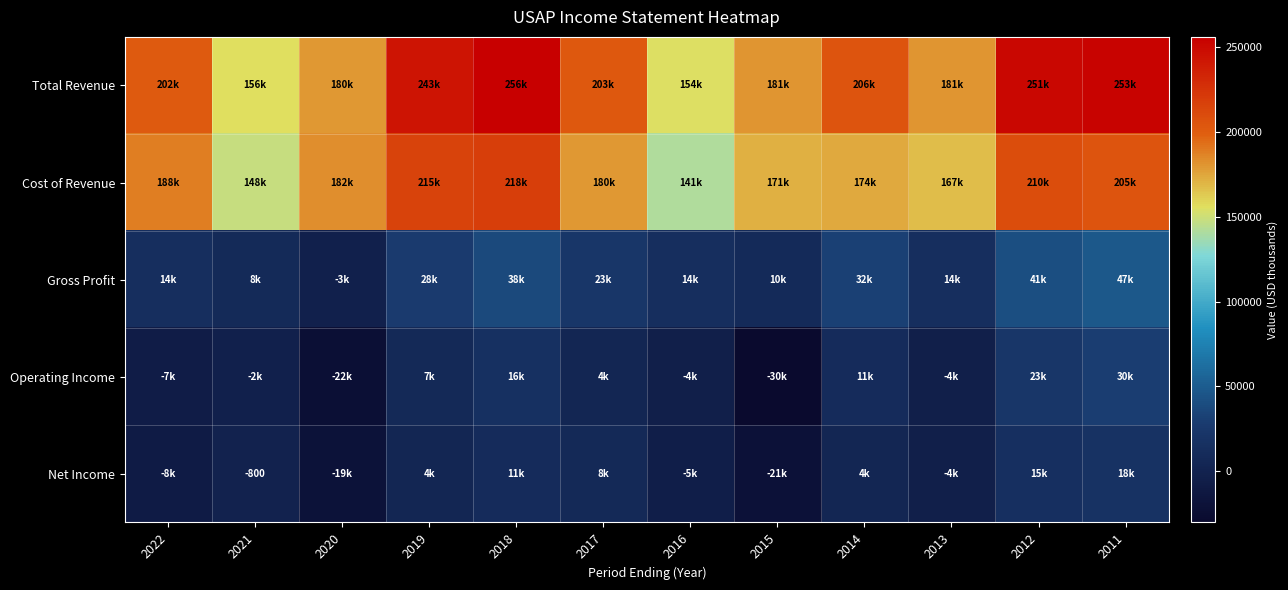

What is the highest value of the Gross Profit series?

47400